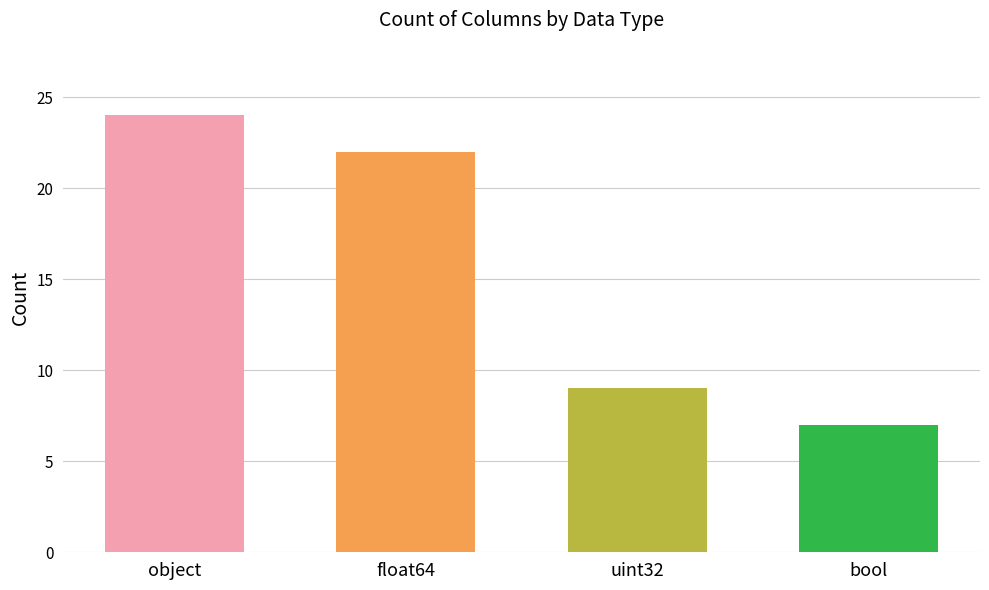

Are the bars grouped side by side (vs. stacked)?

No